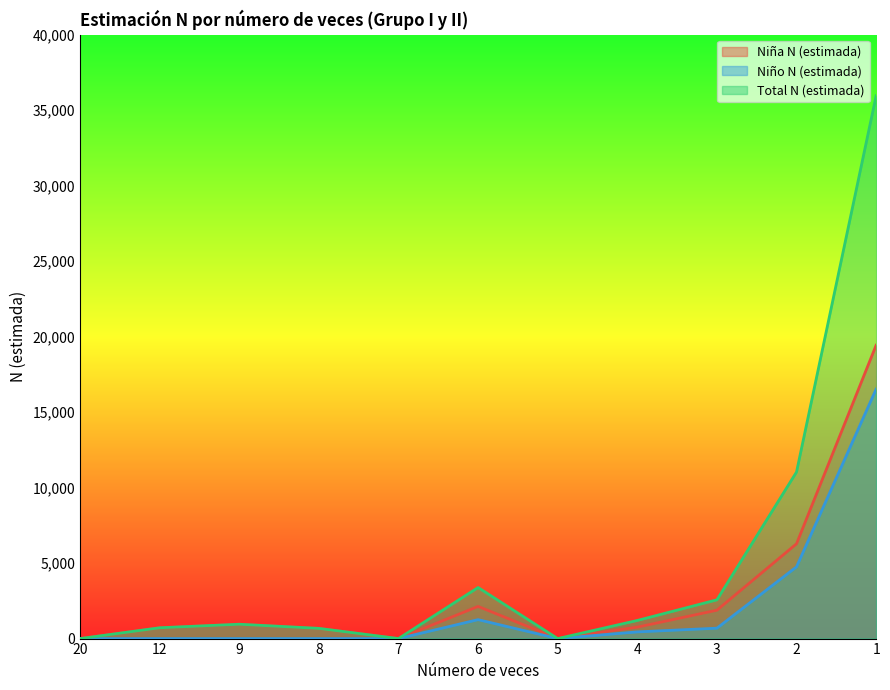

Is it true that Niña N (estimada) equals 854 at 3?

False